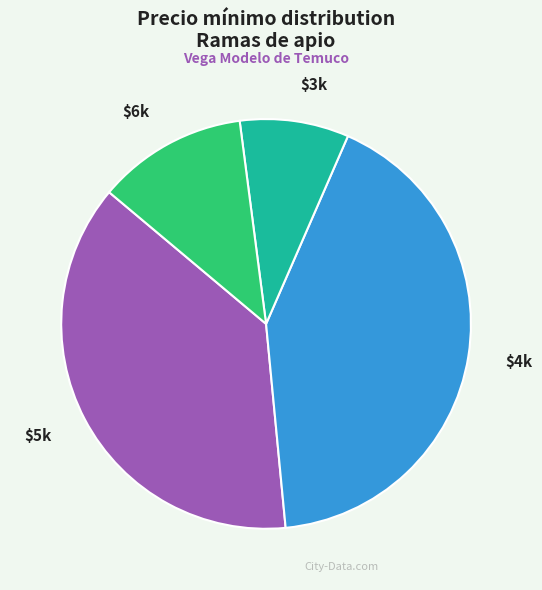

Does $6k account for over 50% of the chart?

No